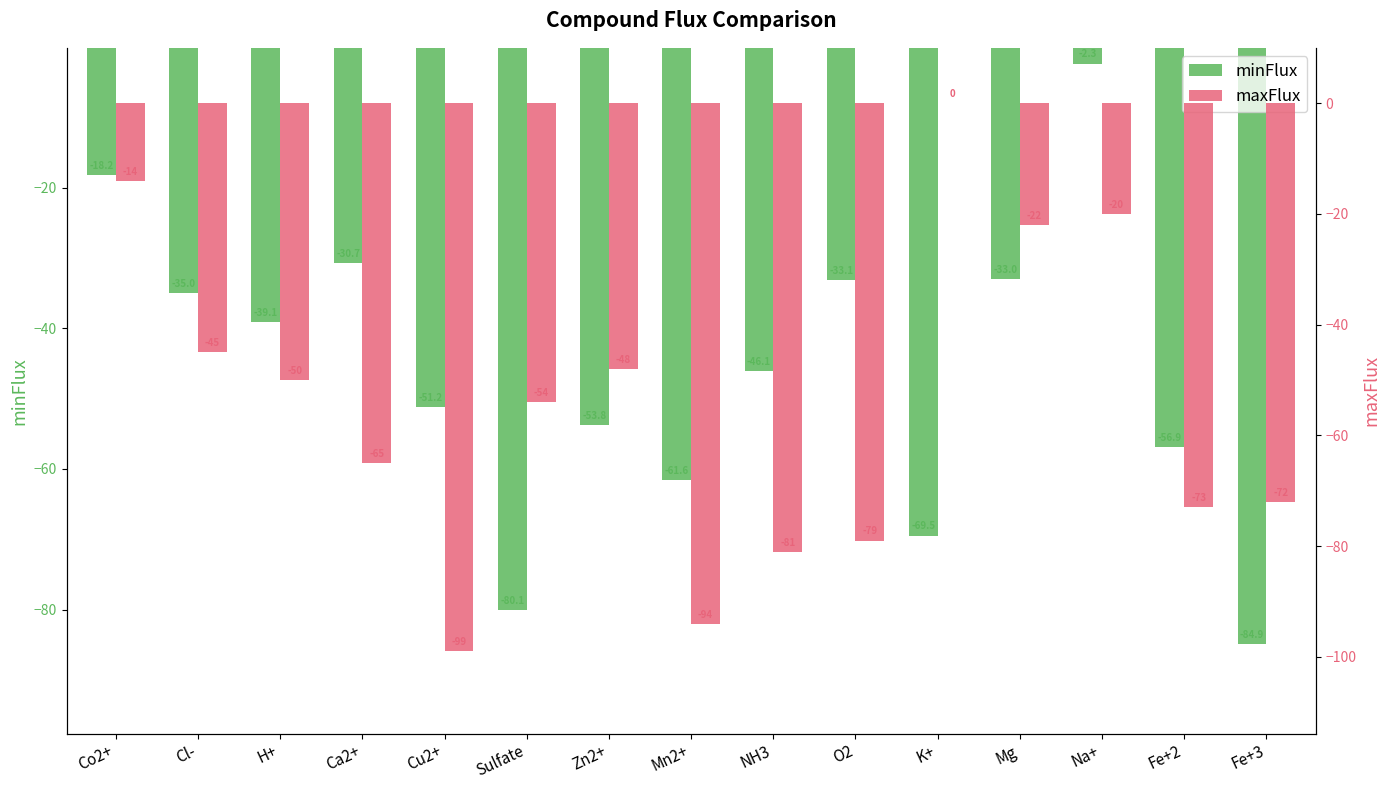

What are all the series names shown in the legend?

minFlux, maxFlux